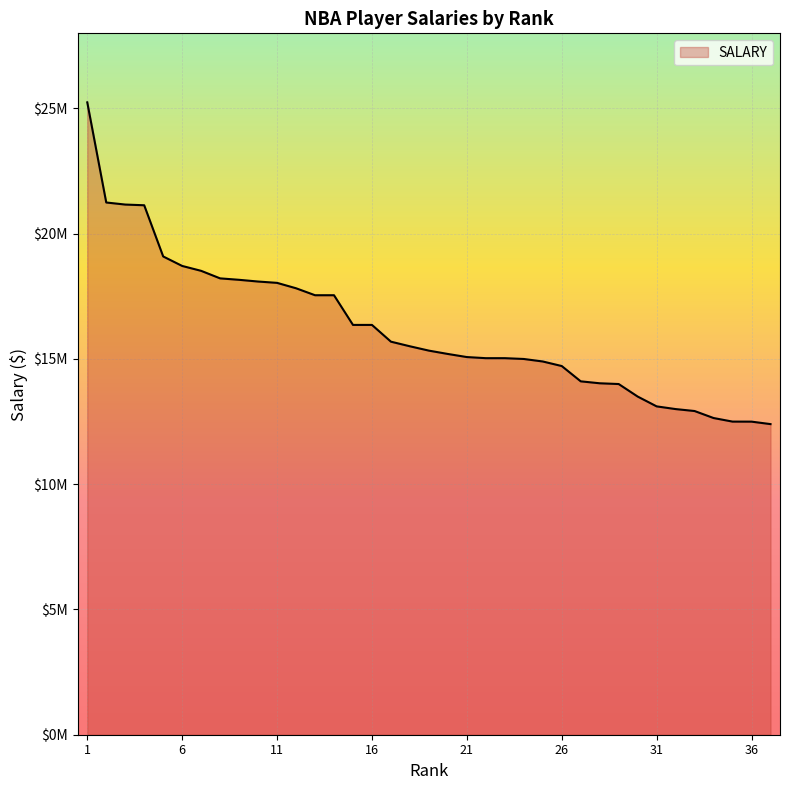

At which label does the data first exceed 15333334?

1